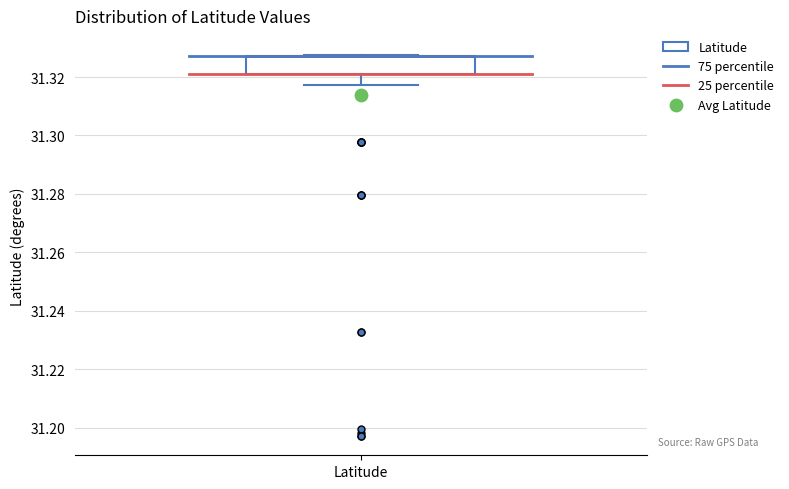

Read this box plot against the y-axis: the position of the median line, the range covered by the box, and the ends of both whiskers. The values are not printed on the chart, so give them approximately, as read against the axis.

median 31.328 (drawn on the box's upper edge), box 31.322 to 31.328, whiskers 31.318 to 31.328